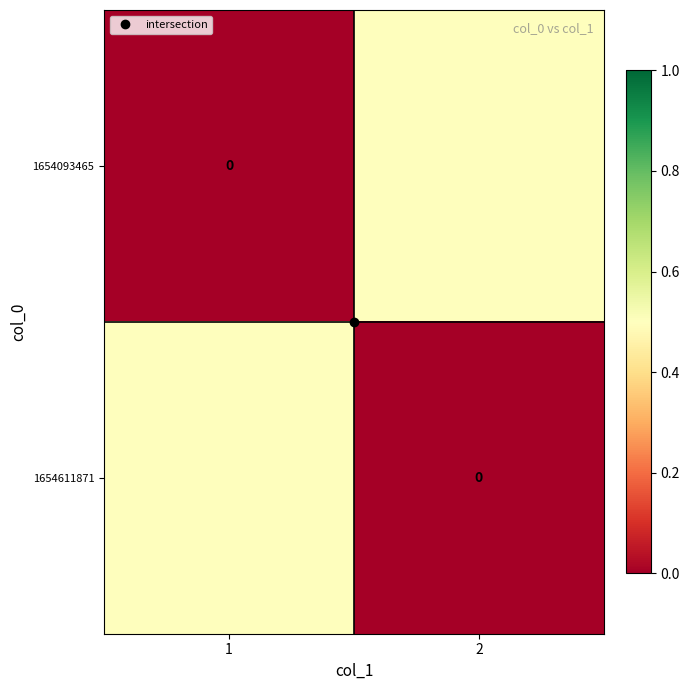

What value does the 1654093465 series have at 2?

0.5